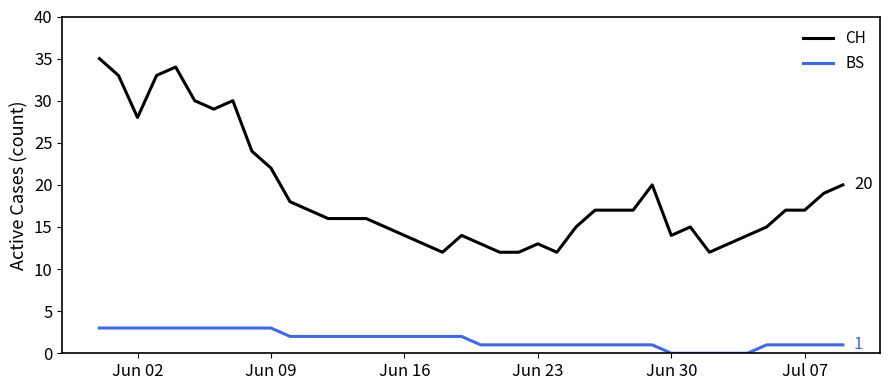

True or false: BS and CH cross at least once.

False